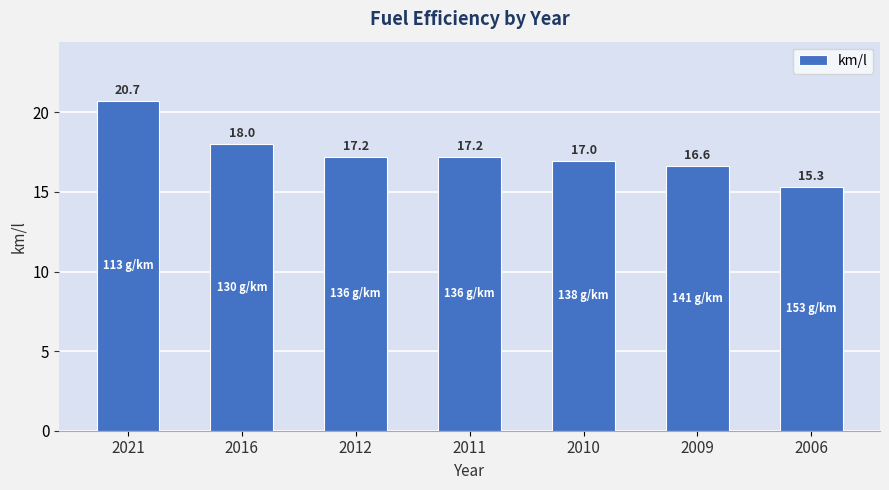

How many bars are there in total?

7